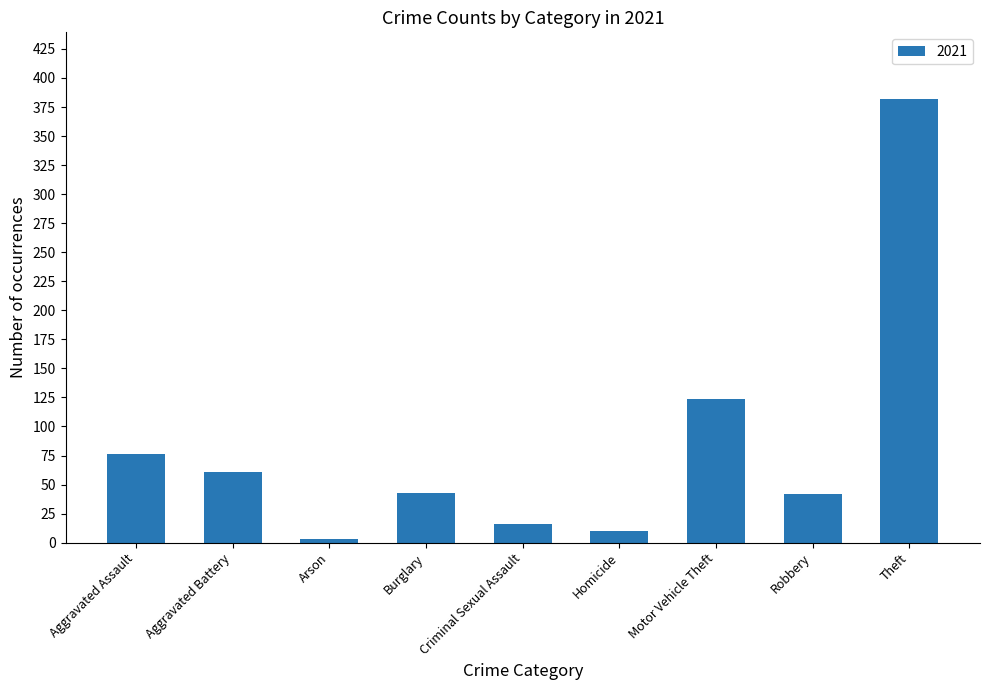

True or false: the data shows 382 at Theft.

True